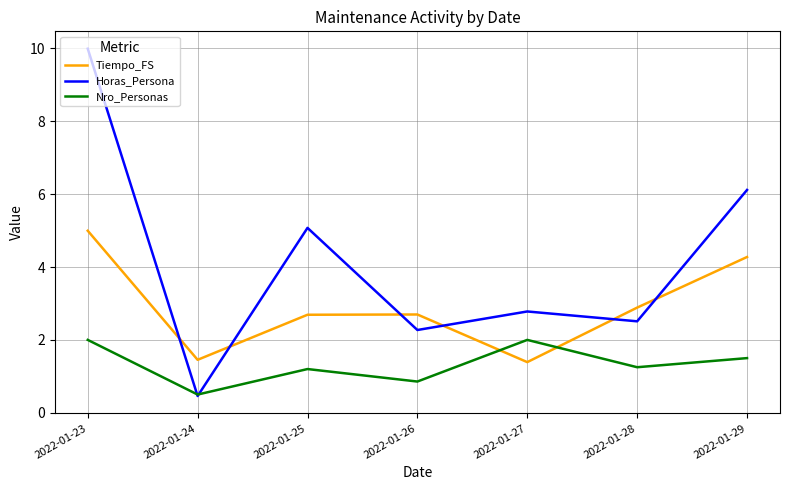

True or false: Nro_Personas and Tiempo_FS cross at least once.

True